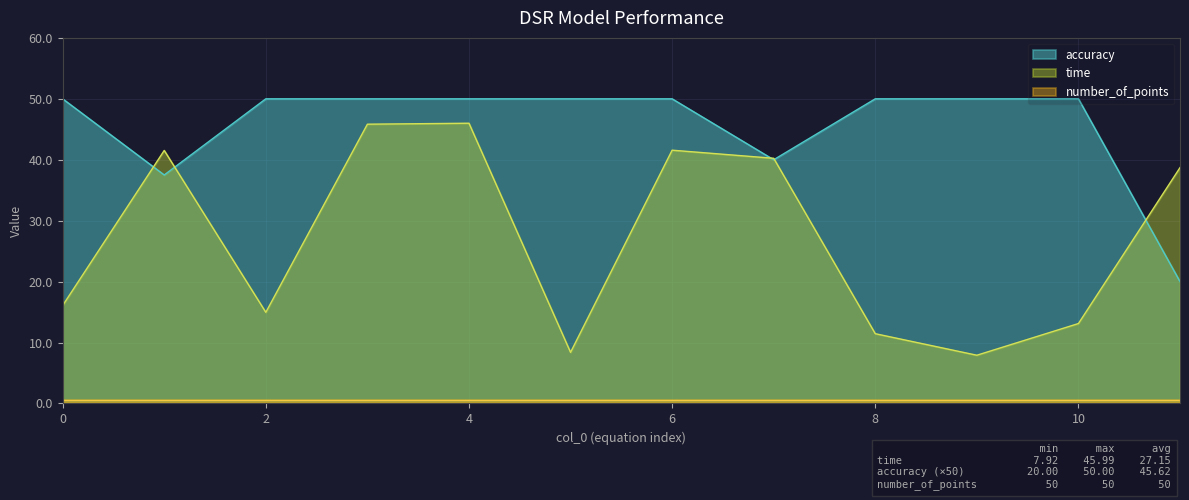

Is the value of time at 9 greater than the value of accuracy at 8?

No